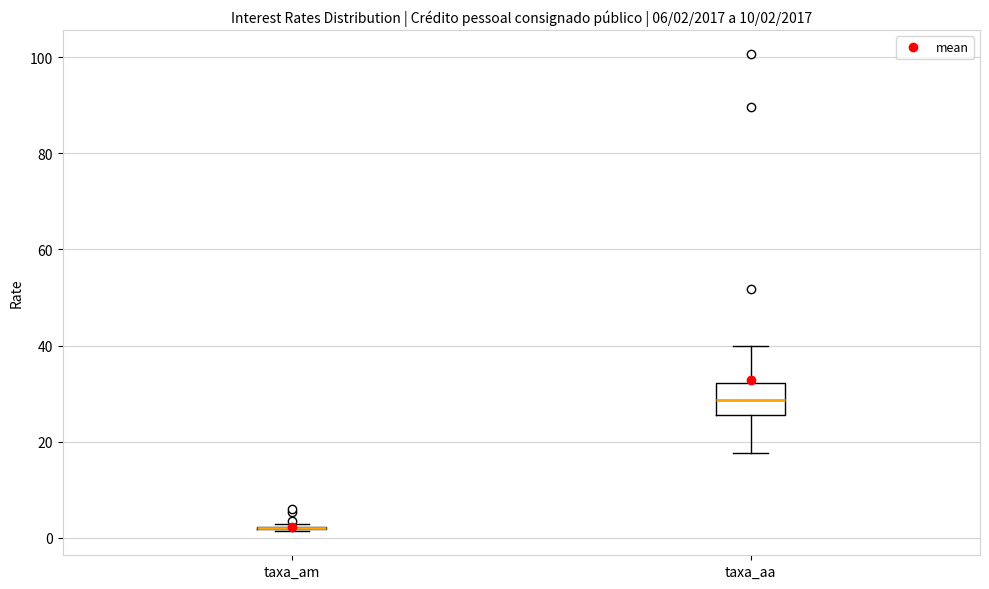

Comparing the boxes themselves (not the whiskers), which one is the tallest?

taxa_aa